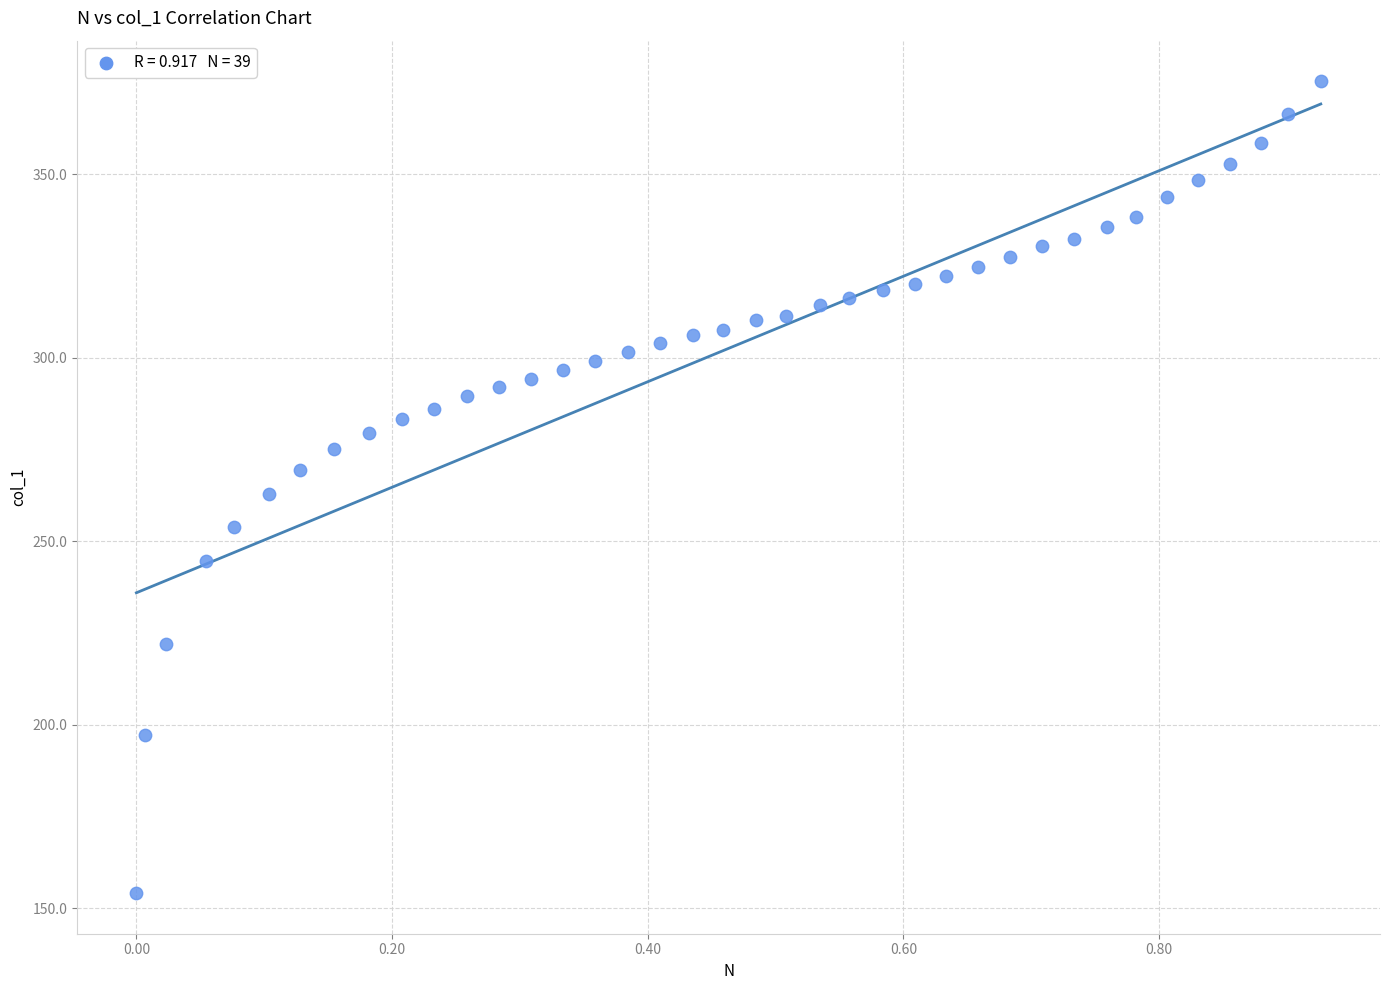

What is the range of Y values (max minus min)?

221.3